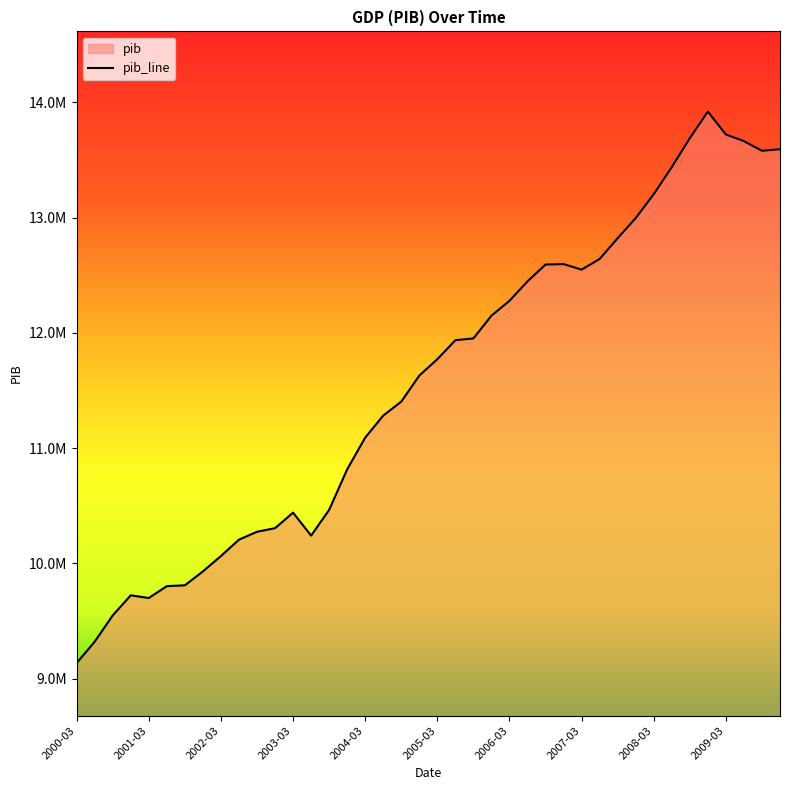

List the labels in order of value, smallest first.

2000-03-01, 2000-06-01, 2000-09-01, 2001-03-01, 2000-12-01, 2001-06-01, 2001-09-01, 2001-12-01, 2002-03-01, 2002-06-01, 2003-06-01, 2002-09-01, 2002-12-01, 2003-03-01, 2003-09-01, 2003-12-01, 2004-03-01, 2004-06-01, 2004-09-01, 2004-12-01, 2005-03-01, 2005-06-01, 2005-09-01, 2005-12-01, 2006-03-01, 2006-06-01, 2007-03-01, 2006-09-01, 2006-12-01, 2007-06-01, 2007-09-01, 2007-12-01, 2008-03-01, 2008-06-01, 2009-09-01, 2009-12-01, 2009-06-01, 2008-09-01, 2009-03-01, 2008-12-01